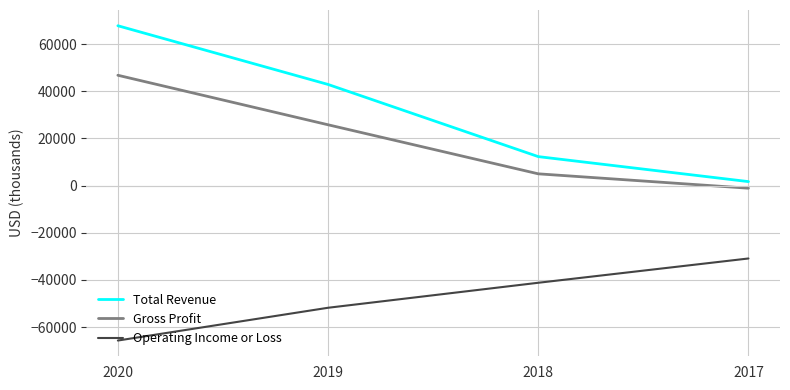

How many lines are shown in the chart?

3